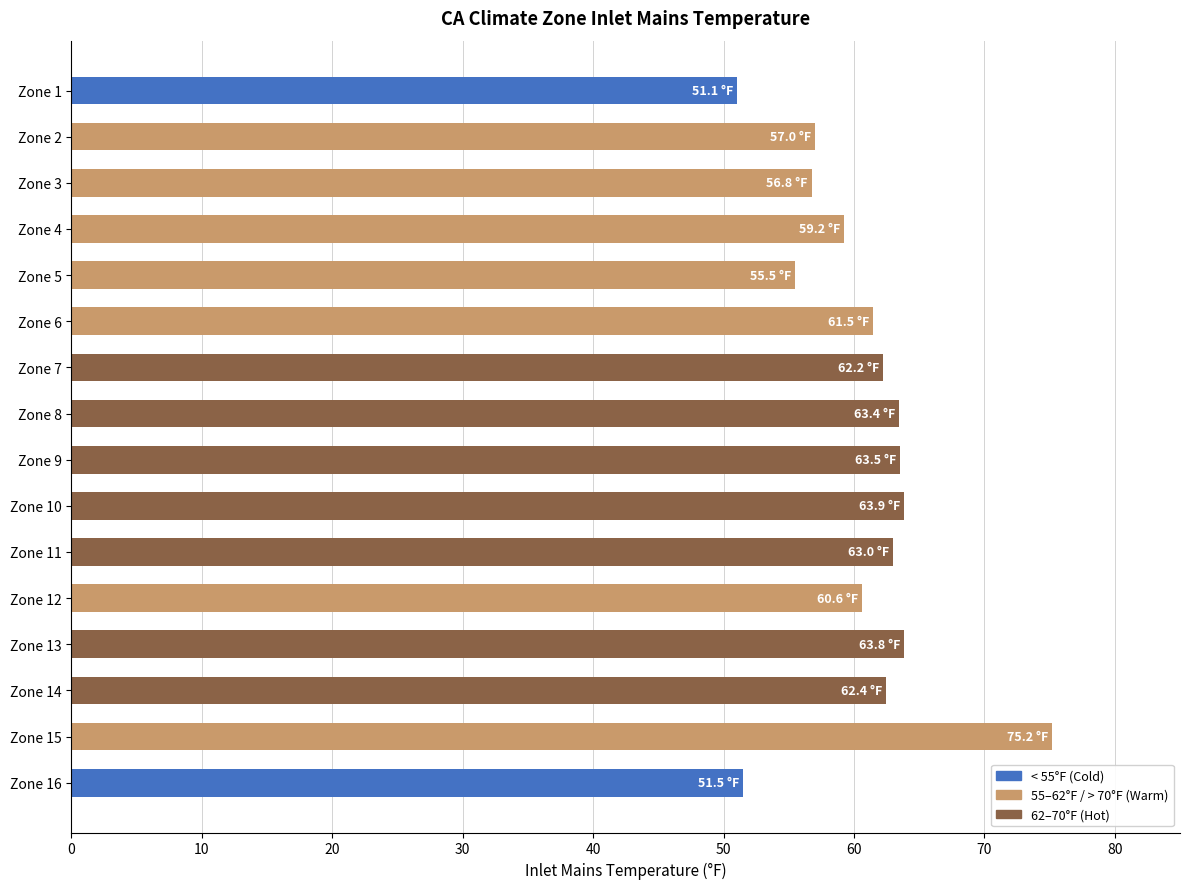

What is the sum of all values?

970.7